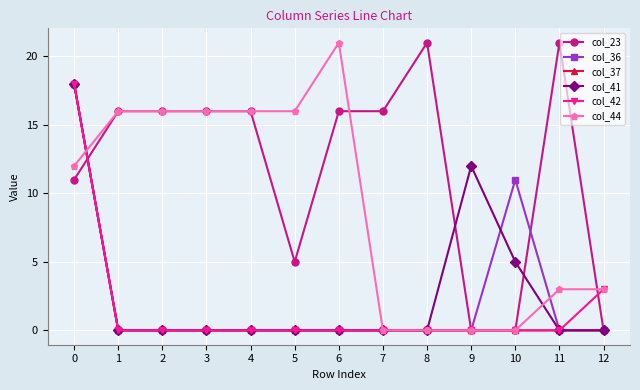

The col_42 series shows 0 at 1. True or false?

True